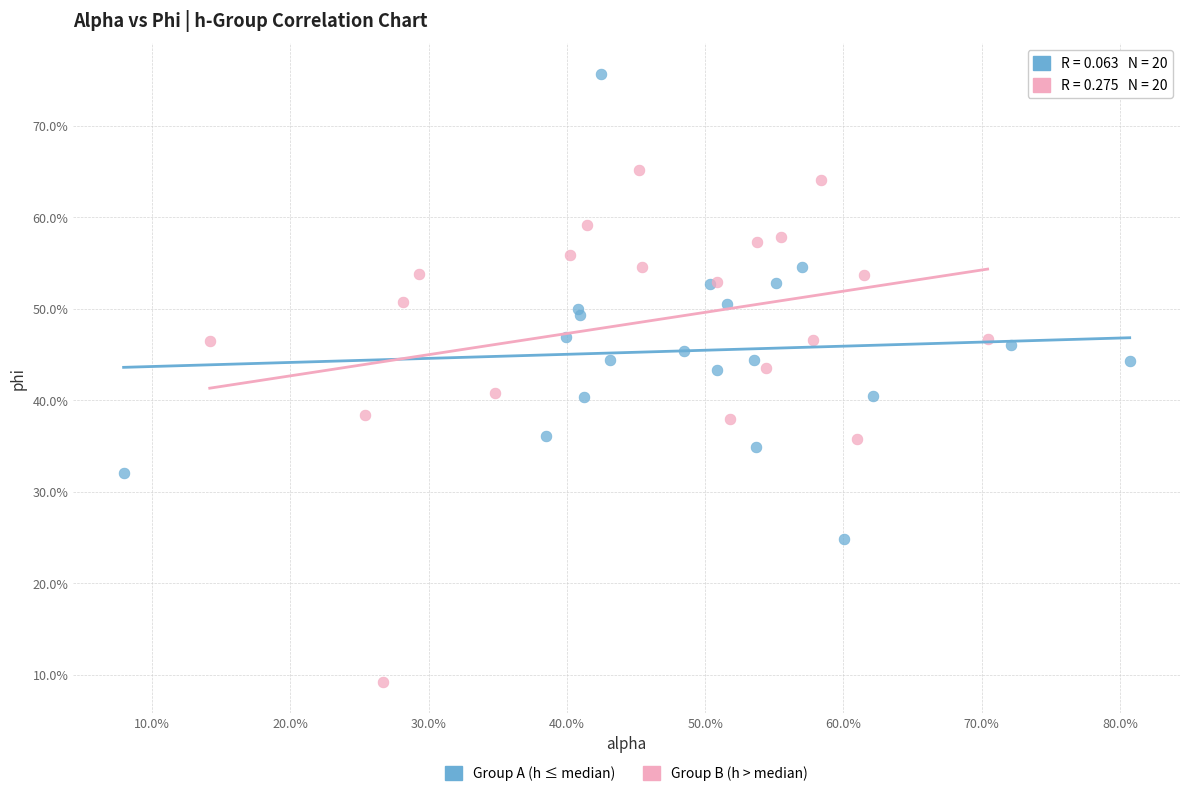

Which series contains the highest Y value?

Group A (h ≤ median)